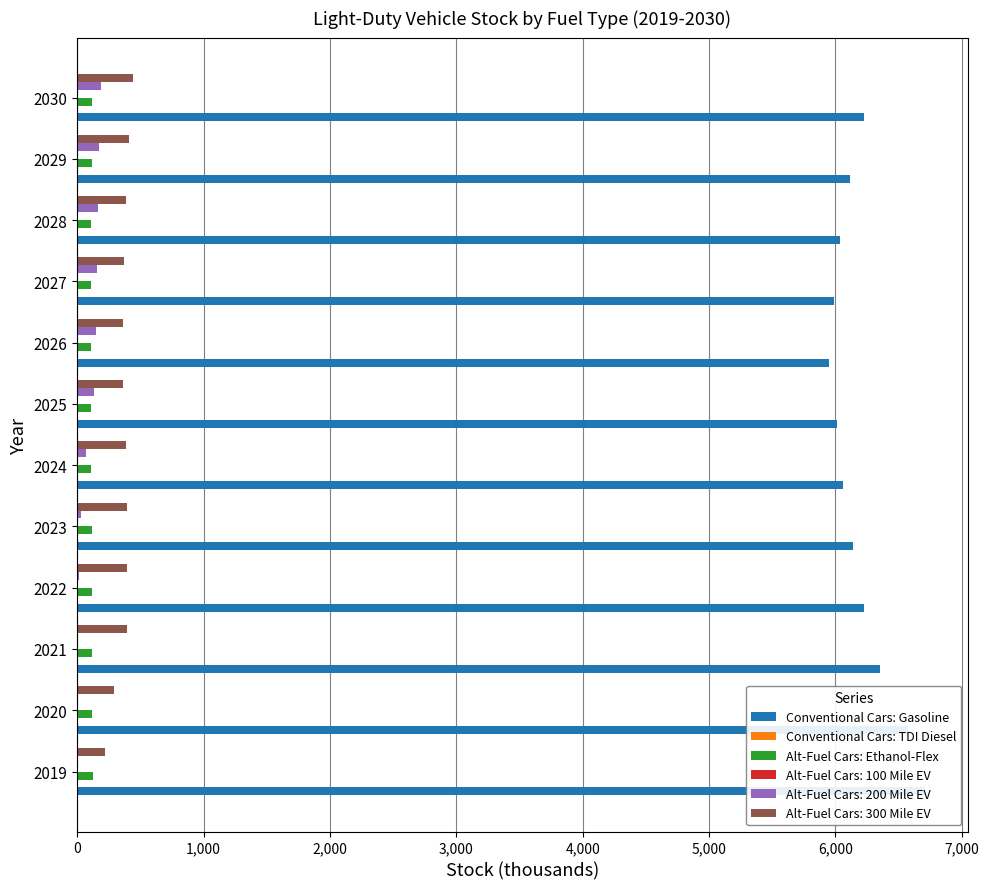

How many data points in Alt-Fuel Cars: Ethanol-Flex are above 114?

7